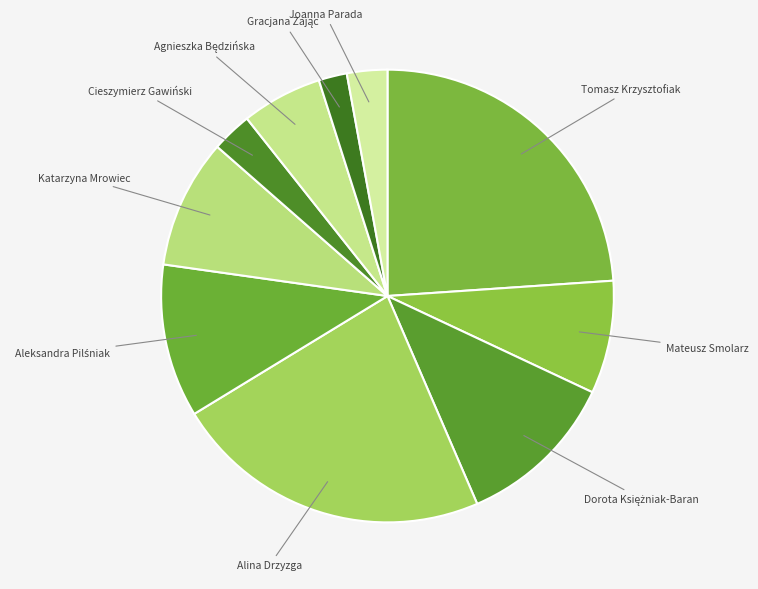

Is there a majority slice in this chart?

No